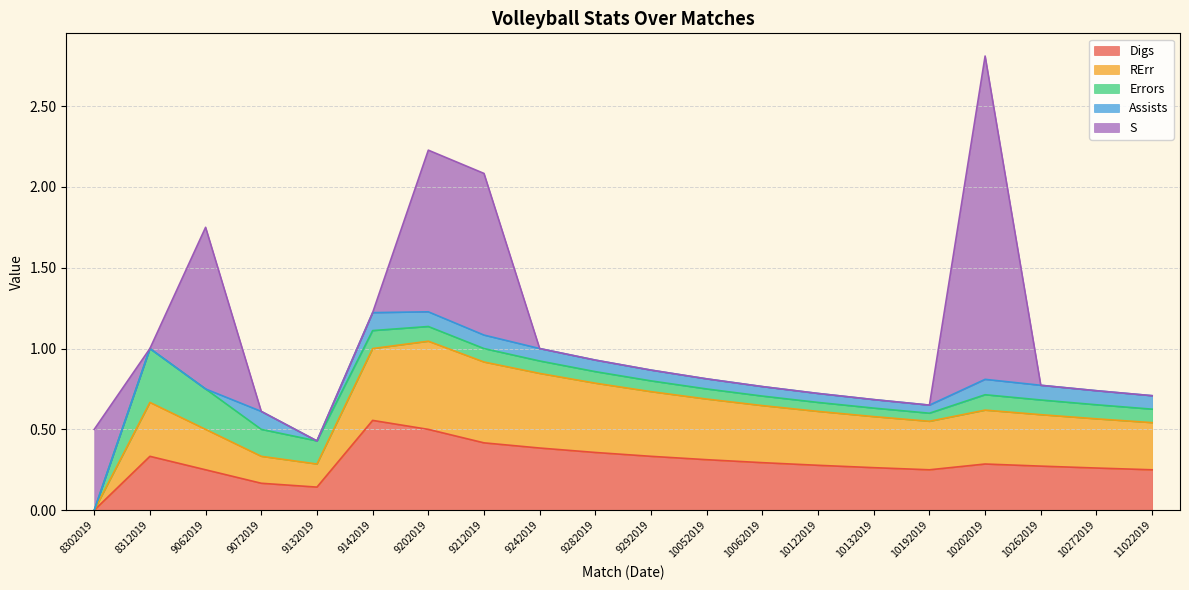

How many distinct data groups are displayed?

5